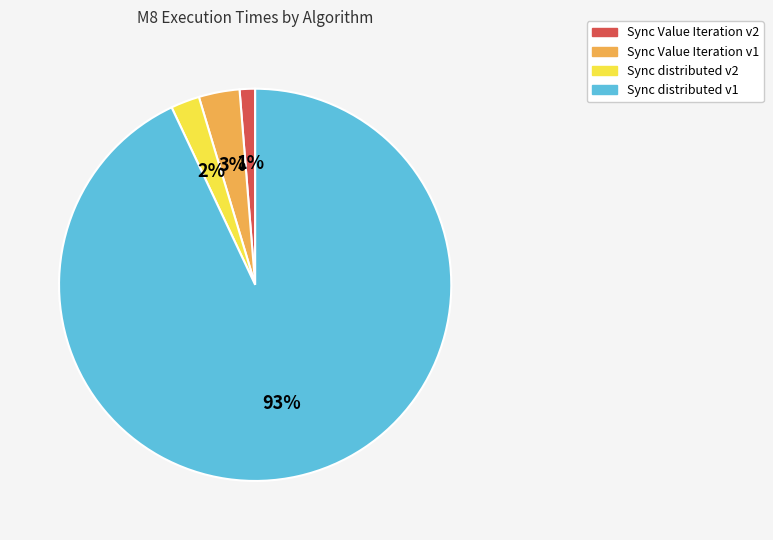

Count the number of slices in the pie.

4